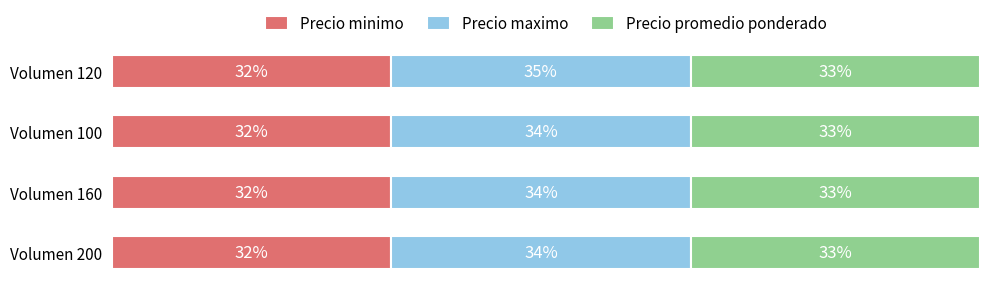

Which series has the largest total across all categories?

Precio maximo